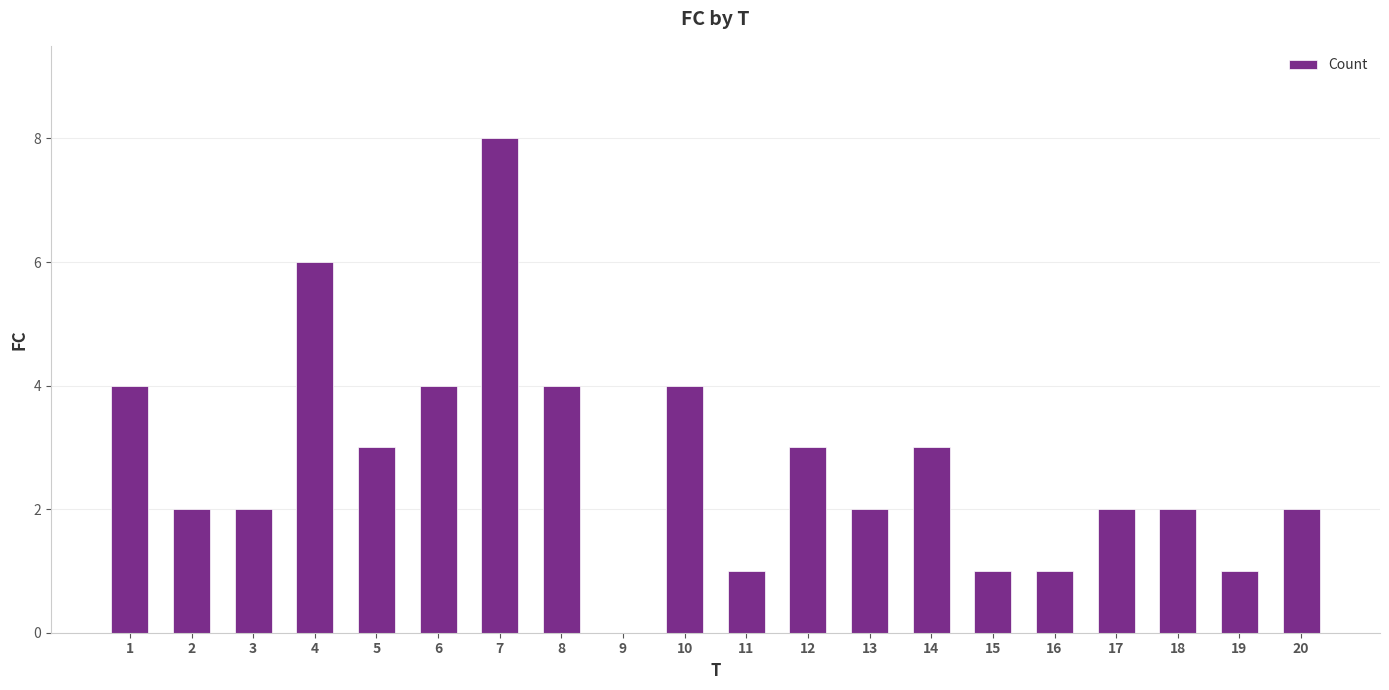

The value at 20 is 2. True or false?

True